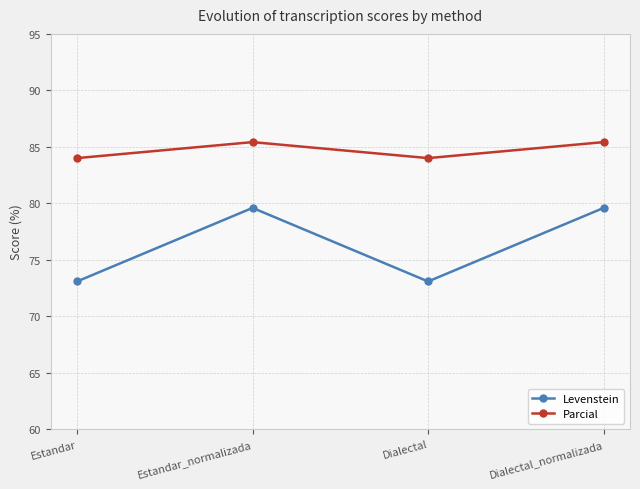

Rank the series by their average value, from highest to lowest.

Parcial, Levenstein